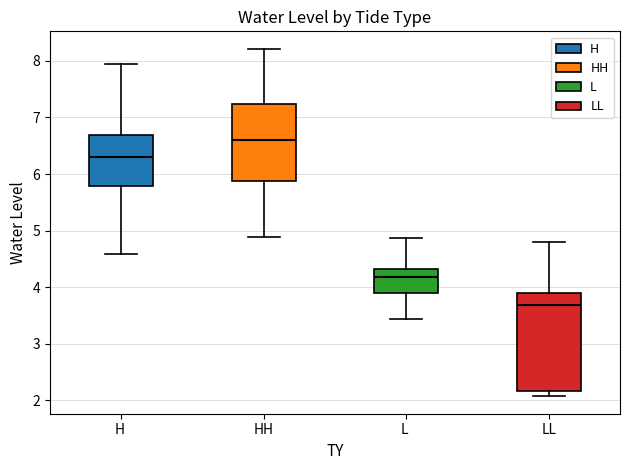

Reading left to right, transcribe this box plot: for each box, give where its median line is, the range the box spans, and where its two whiskers end, as read against the y-axis. The values are not printed on the chart, so give them approximately, as read against the axis.

H: median 6.3, box 5.8 to 6.7, whiskers 4.6 to 7.9
HH: median 6.6, box 5.9 to 7.2, whiskers 4.9 to 8.2
L: median 4.2, box 3.9 to 4.3, whiskers 3.4 to 4.9
LL: median 3.7, box 2.2 to 3.9, whiskers 2.1 to 4.8